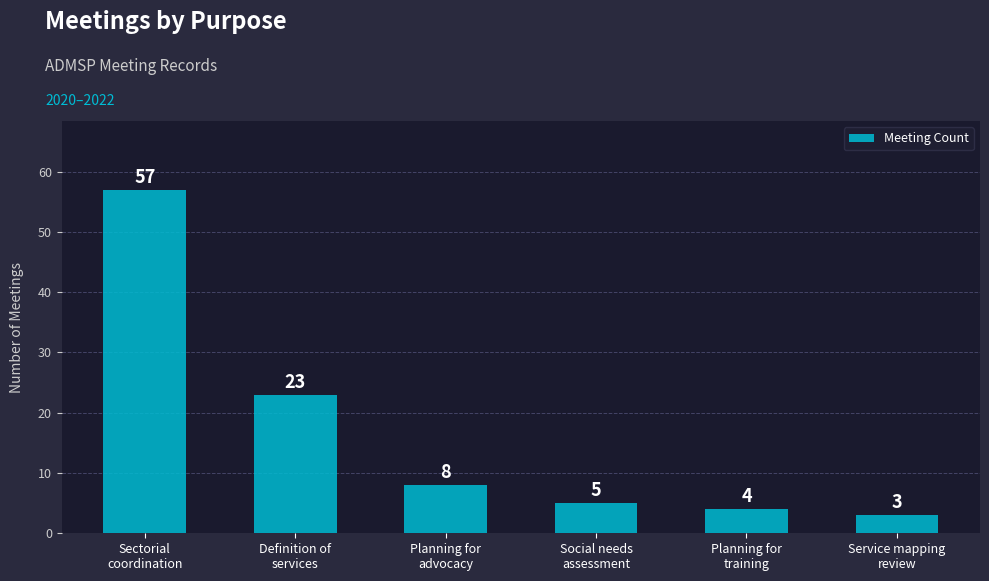

What is the average value?

17